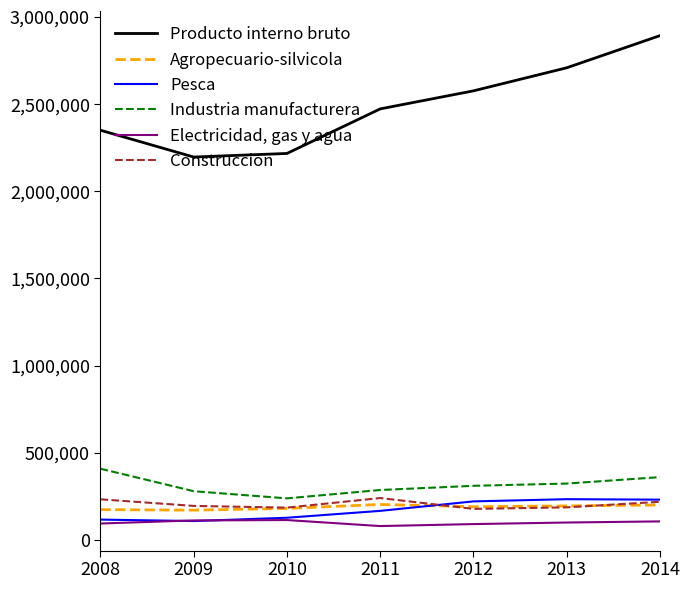

At which label does Industria manufacturera first exceed 310877?

2008